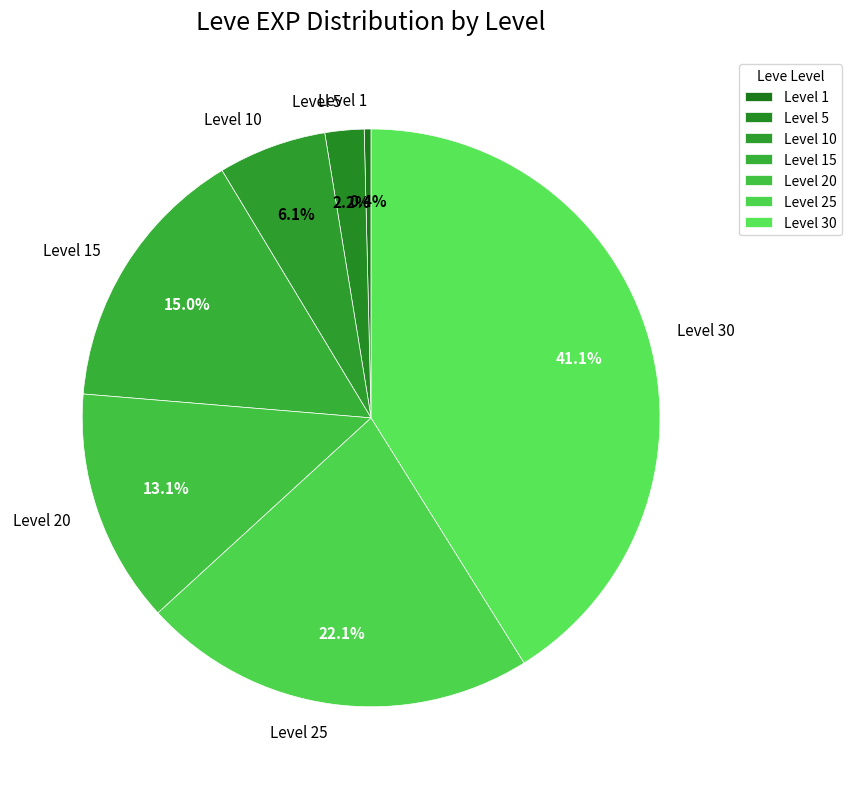

Which category has the smallest portion of the pie?

Level 1